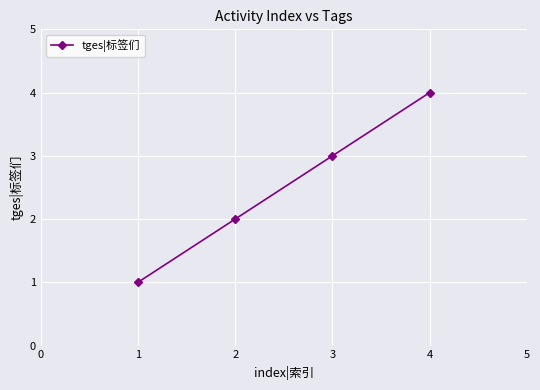

Which category has the highest value across all series?

4